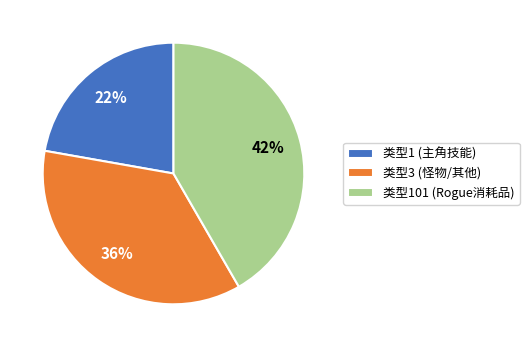

Is there a majority slice in this chart?

No